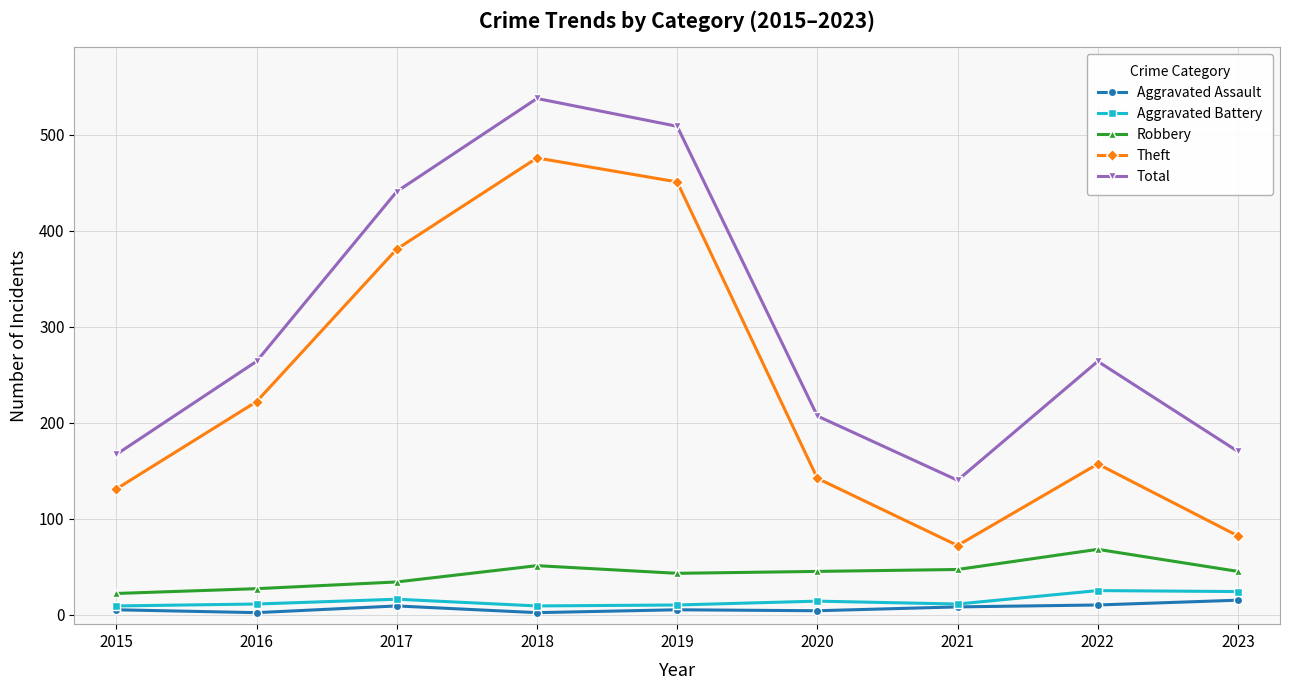

Which series has the largest total across all categories?

Total